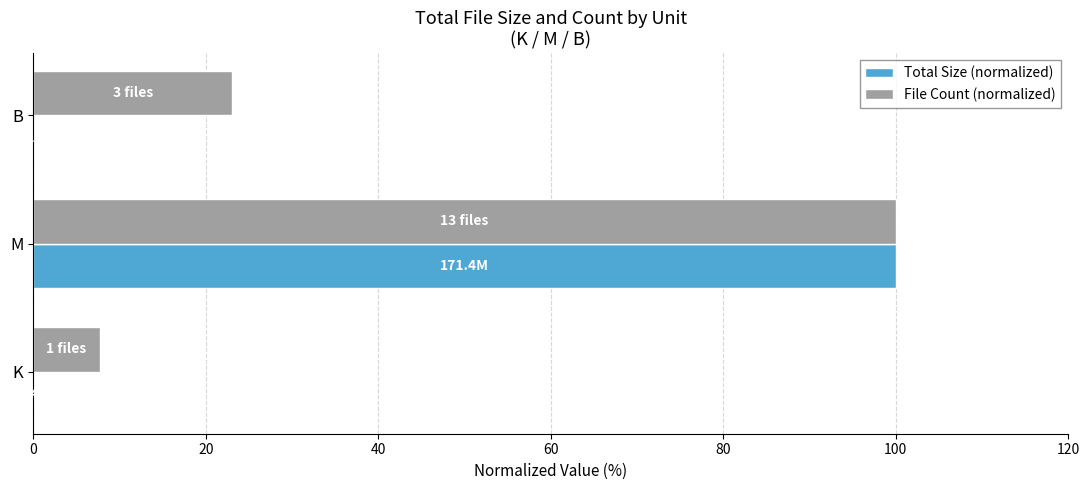

At which label is Total Size (normalized) closest to 50?

K